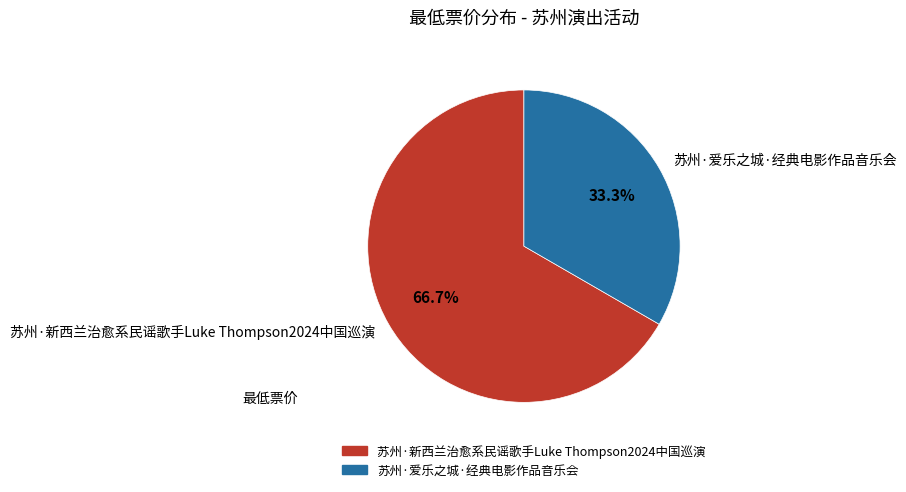

What percentage is NOT represented by 苏州·新西兰治愈系民谣歌手Luke Thompson2024中国巡演?

33.3%